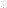

Is the sum of MAPE and Training Time greater than half?

Yes